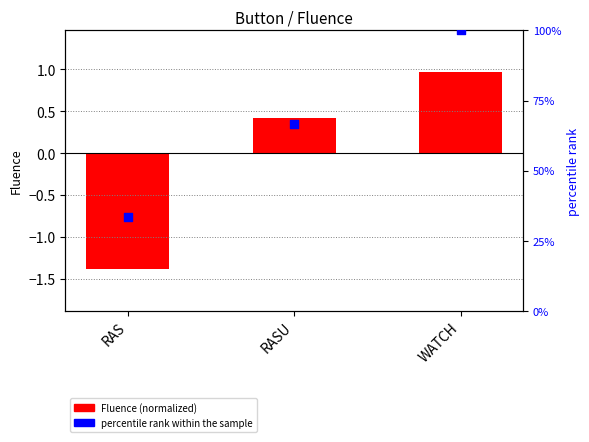

Is the value of Fluence (normalized) at RASU greater than the value of percentile rank within the sample at RAS?

No